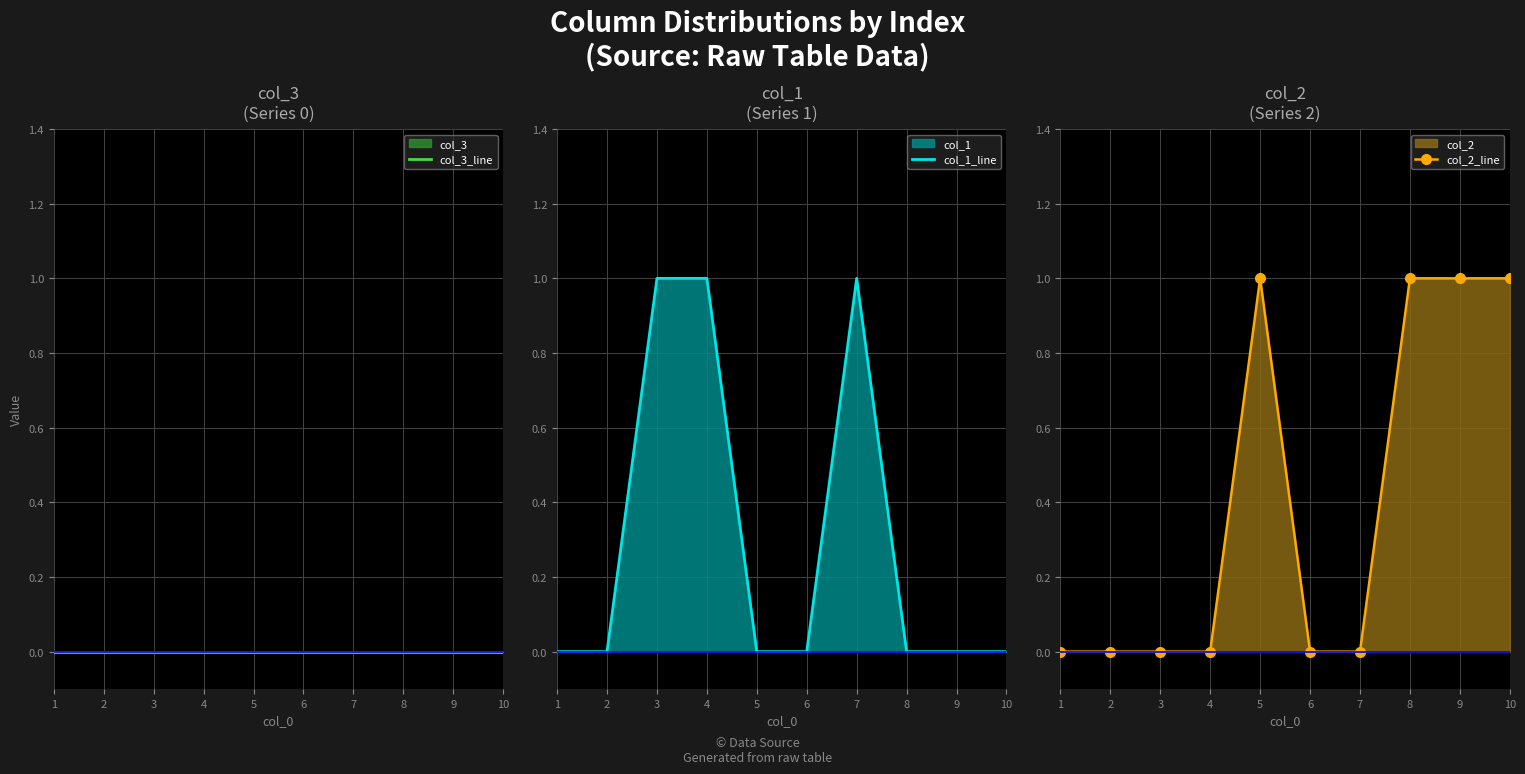

The value of col_2_line at 8 is 2. True or false?

False